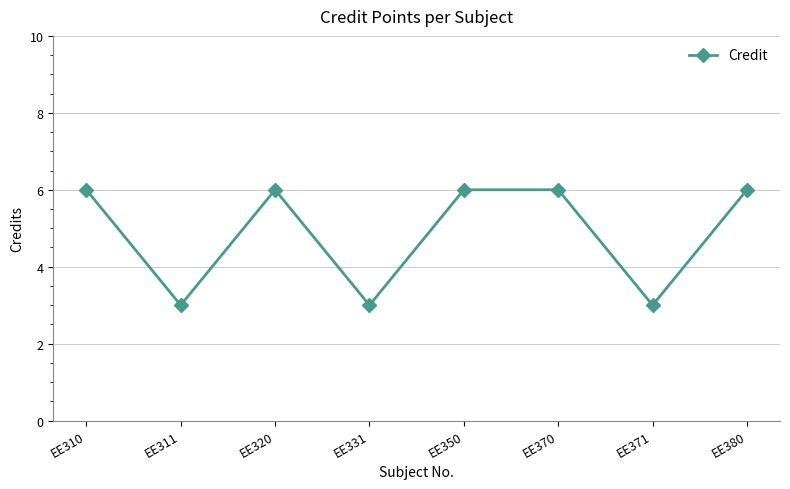

What is the difference between the maximum and minimum values?

3